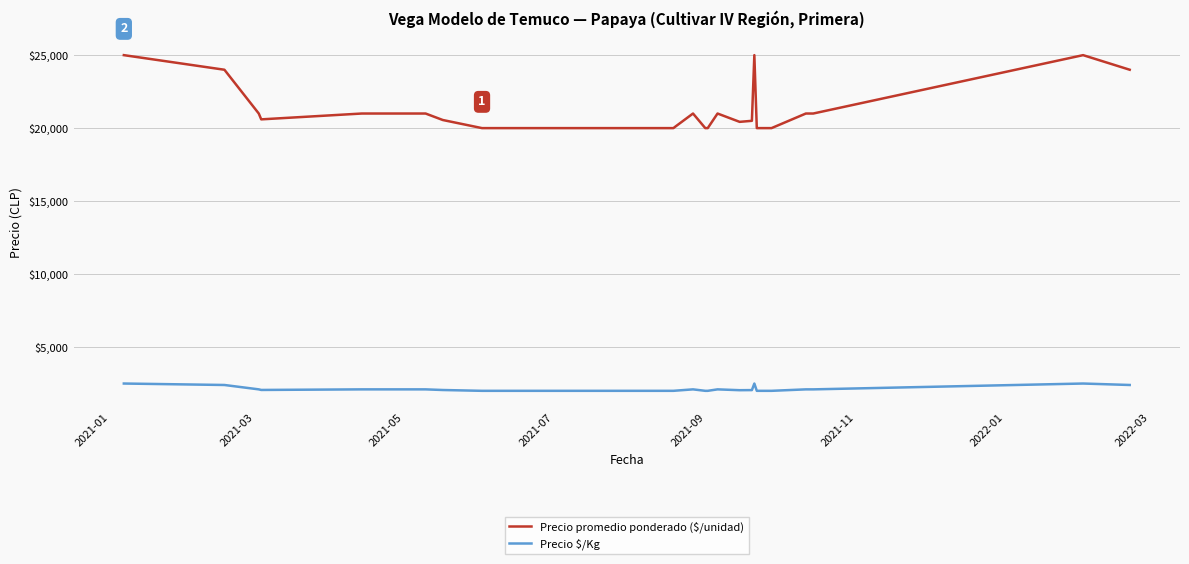

Which series has the largest total across all categories?

Precio promedio ponderado ($/unidad)